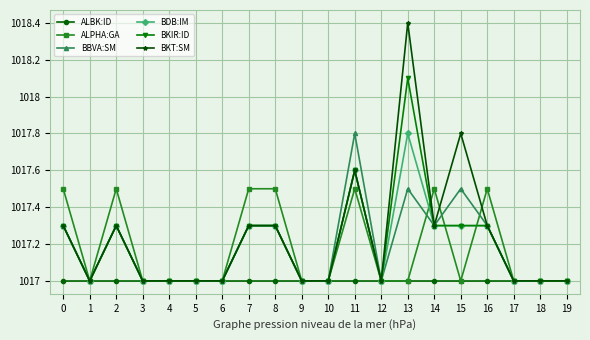

Which series has the largest range (max minus min)?

BKT:SM